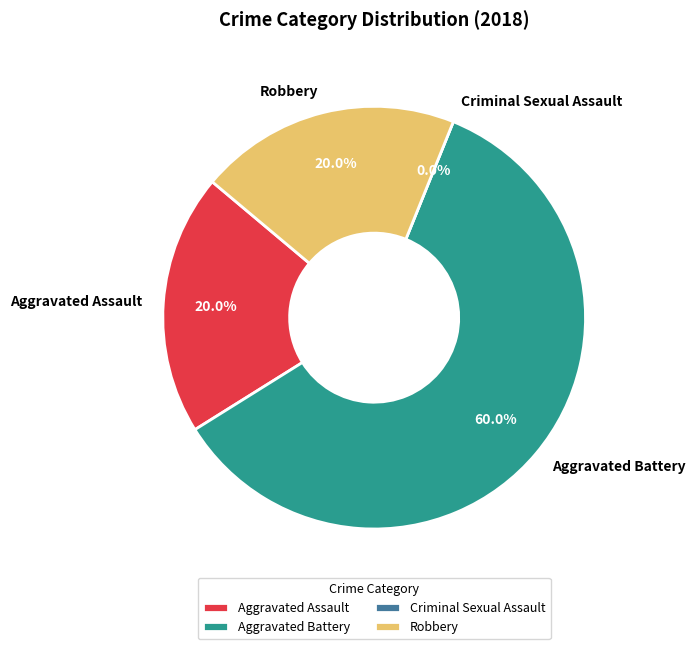

How many segments does this pie chart have?

4